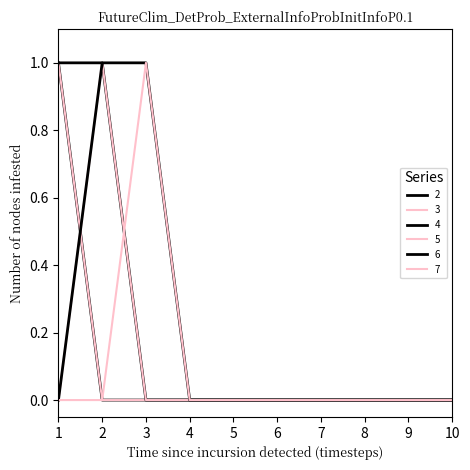

Does the chart have visible grid lines?

No